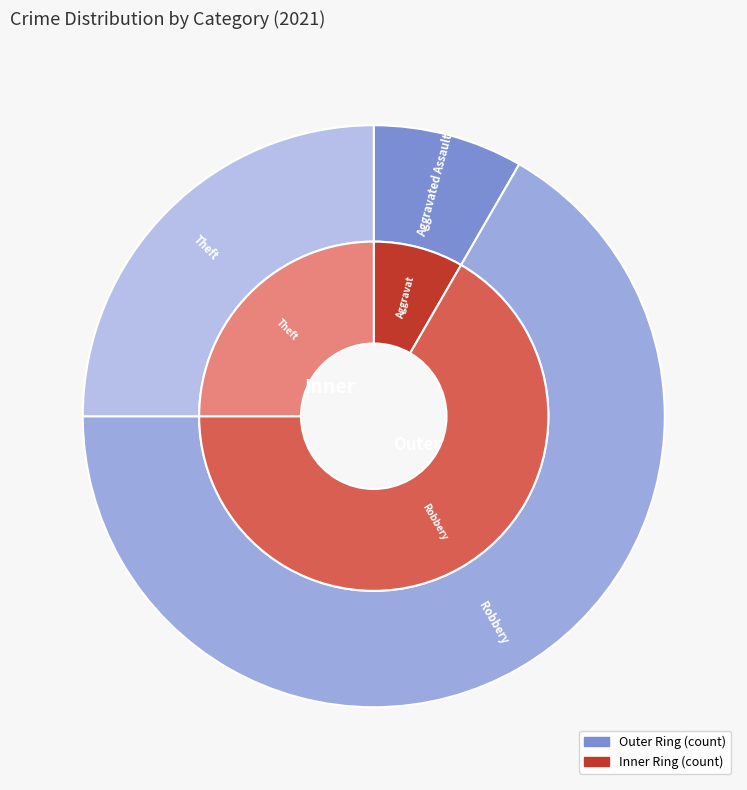

Does Robbery account for over 50% of the chart?

Yes